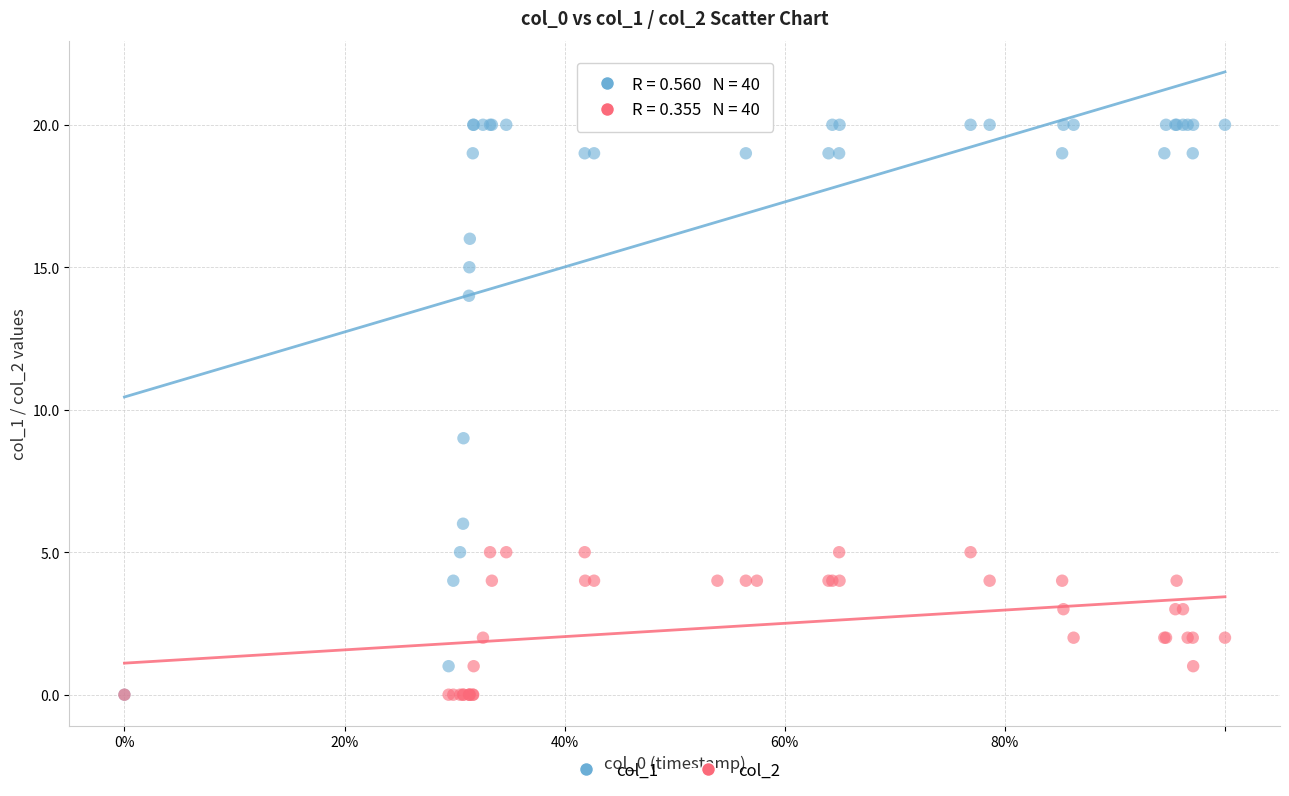

Across all series, what Y value is closest to 10?

9